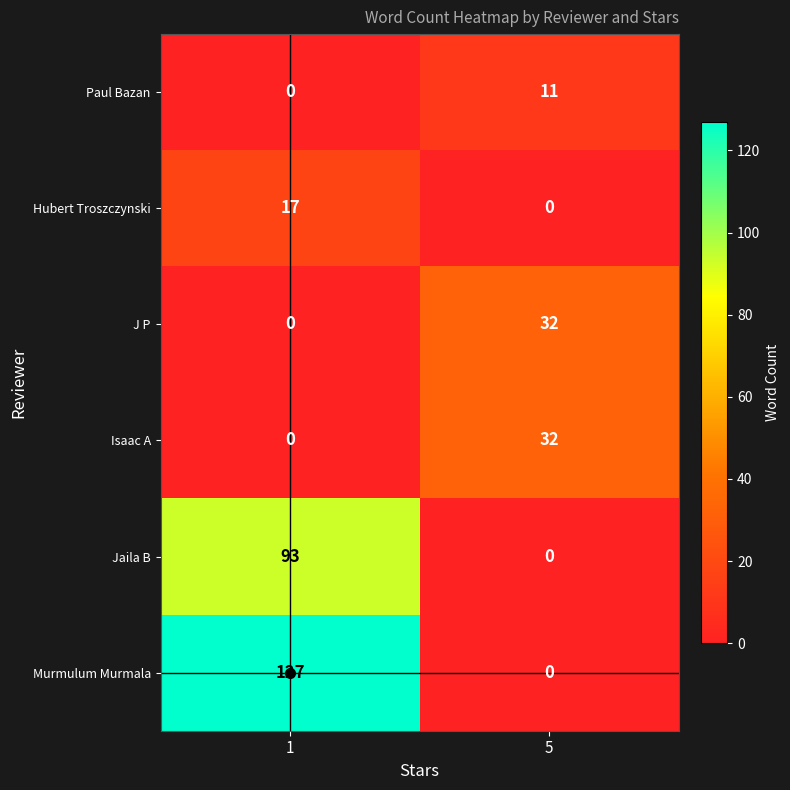

Which label corresponds to the largest value in the chart?

1